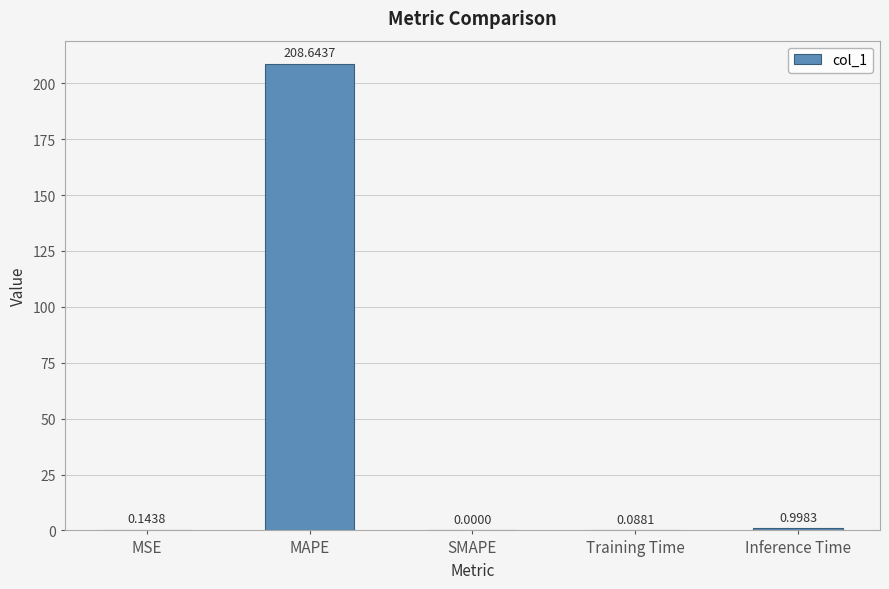

How many values exceed 0?

4